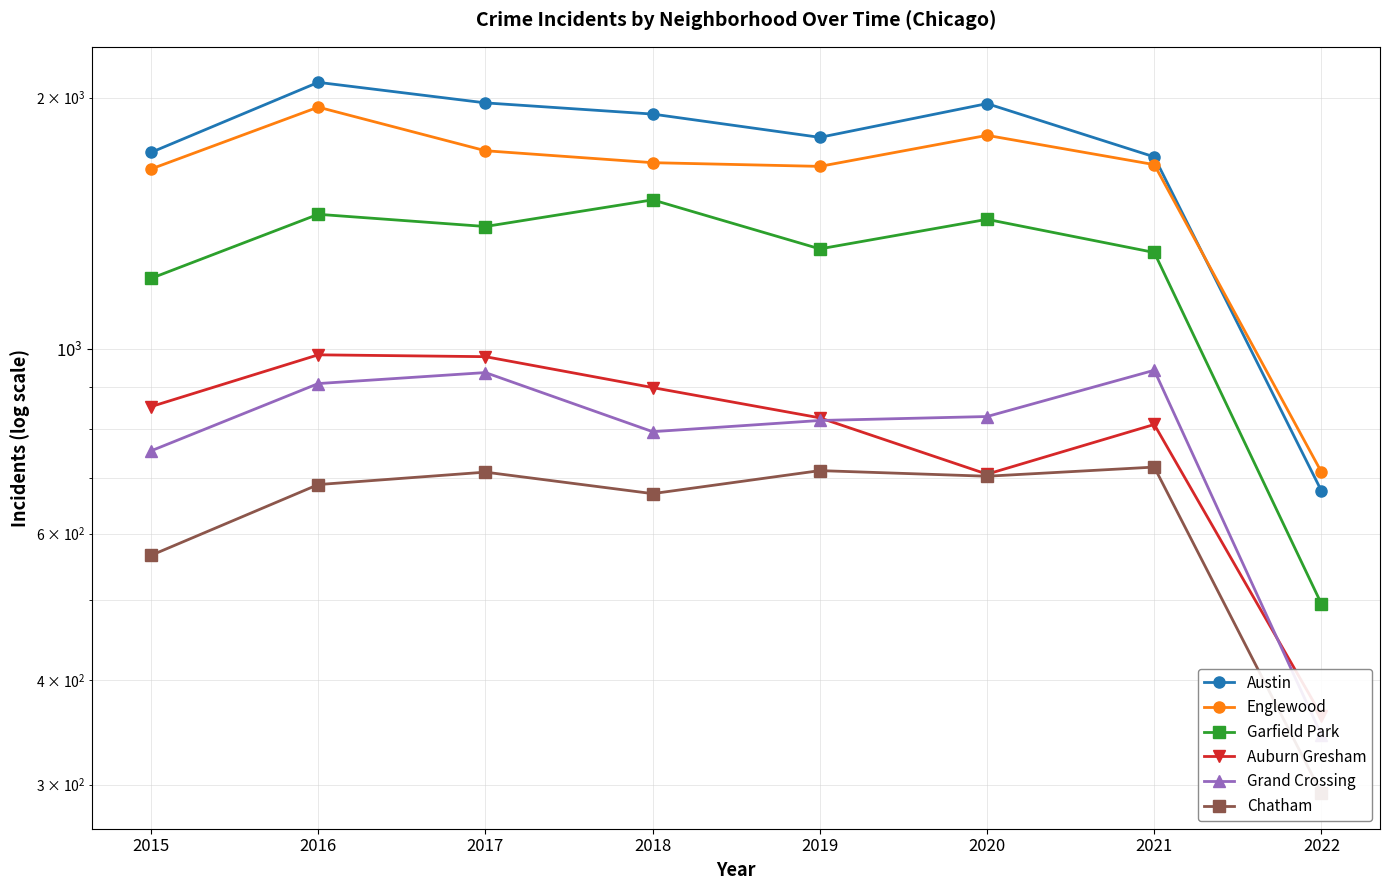

At 2015, list the series in order from smallest to largest.

Chatham, Grand Crossing, Auburn Gresham, Garfield Park, Englewood, Austin